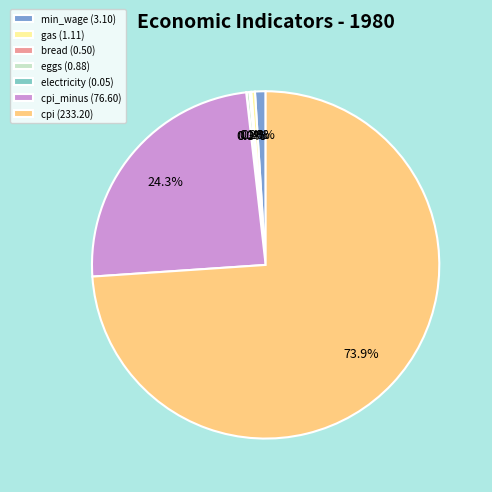

What is the largest slice in the pie chart?

cpi (233.20)